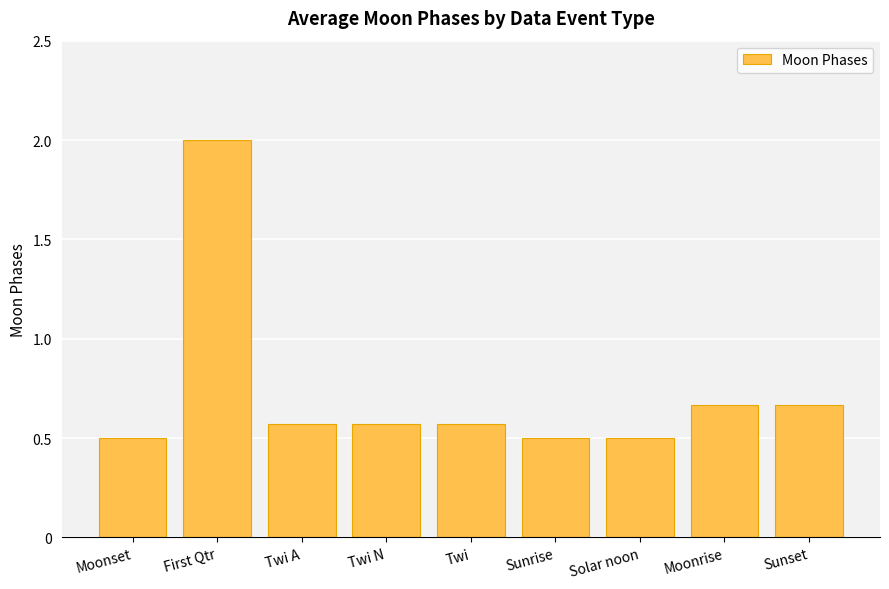

What is the smallest value displayed?

0.5